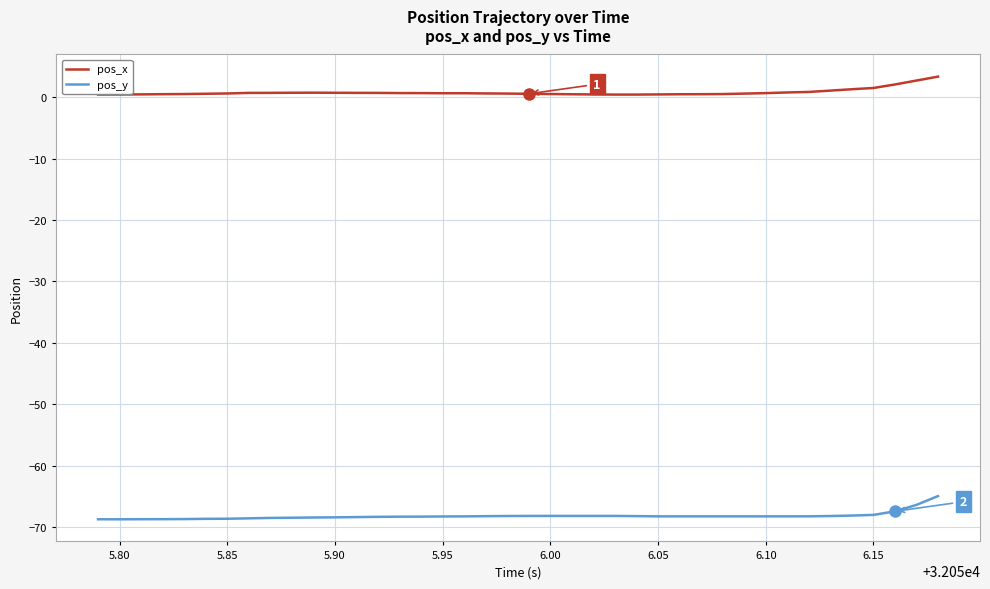

True or false: pos_x and pos_y cross at least once.

False